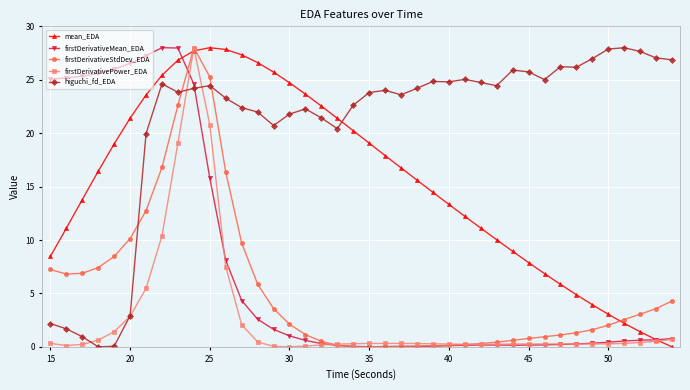

Does the chart have visible grid lines?

Yes